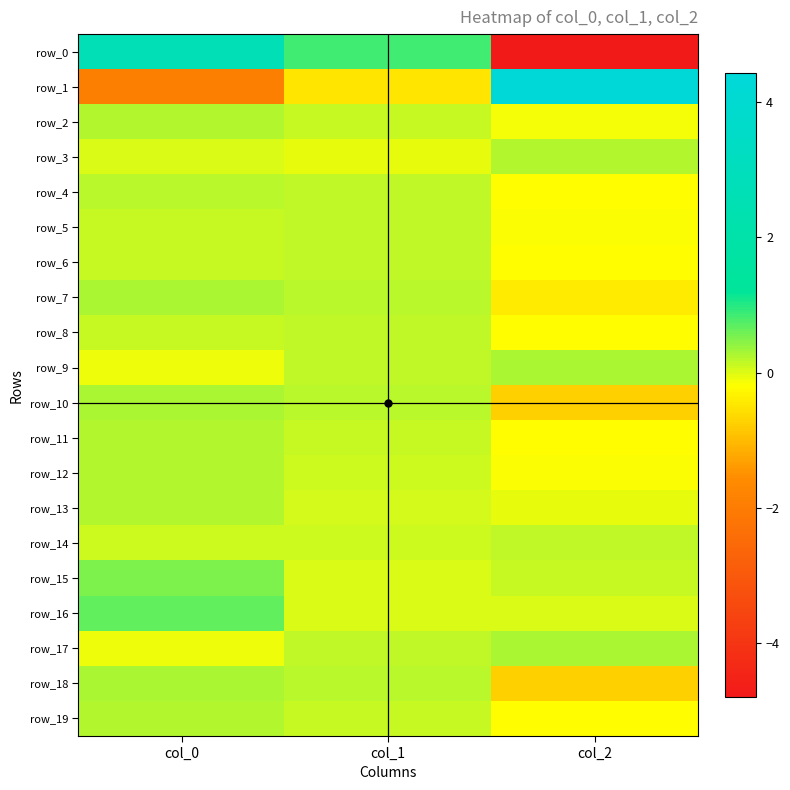

What is the difference between the row_4 values at col_2 and col_0?

0.4